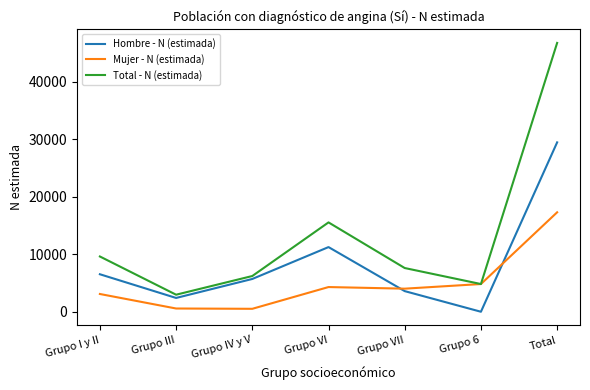

What is the total value across all series at Total?

93451